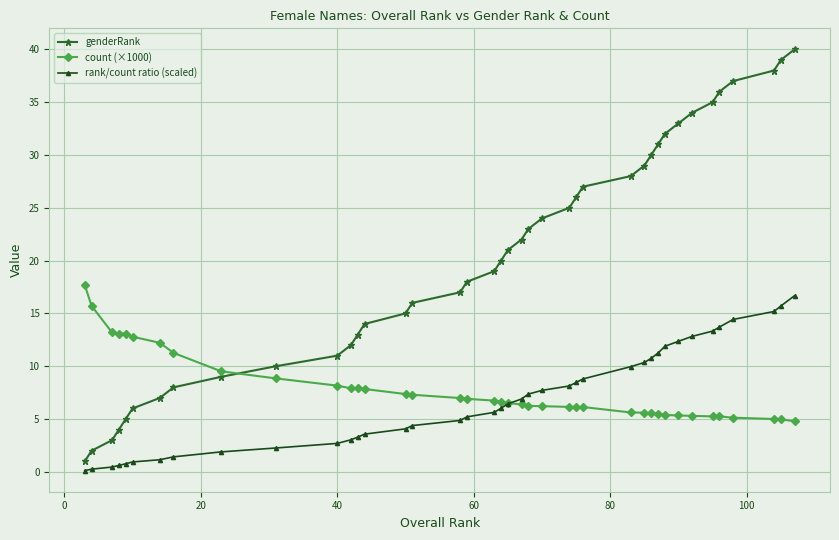

Rank the series by their maximum value, from lowest to highest.

rank/count ratio (scaled), count (×1000), genderRank